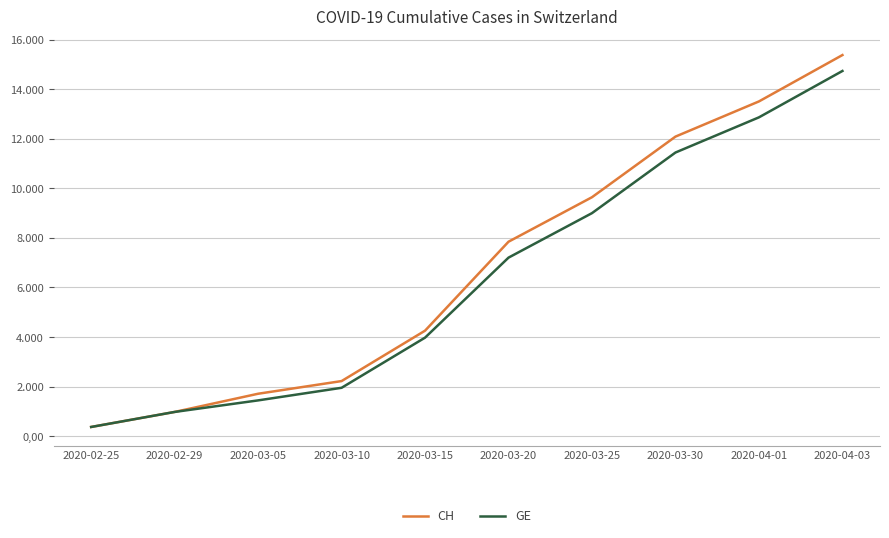

Does the chart have visible grid lines?

Yes